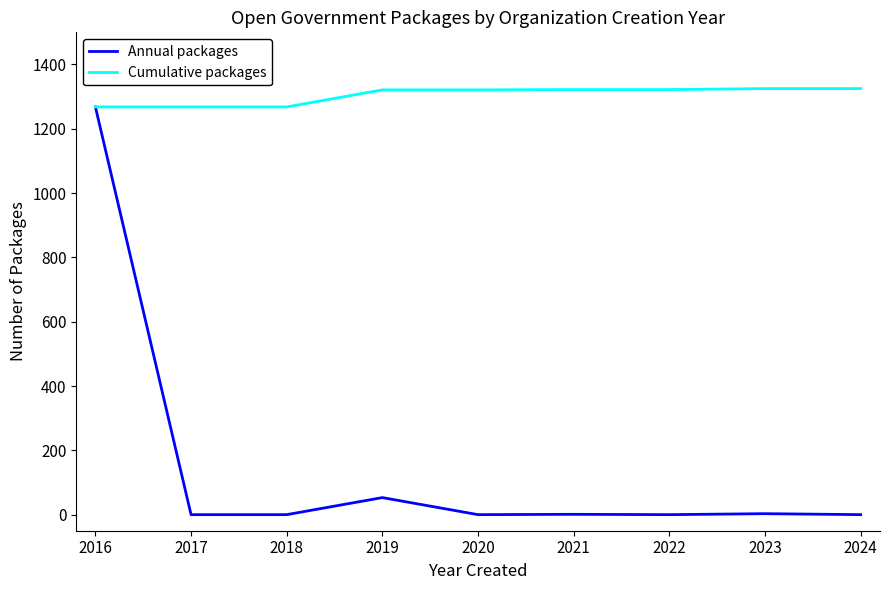

What is the spread (max minus min) of values at 2024?

1325